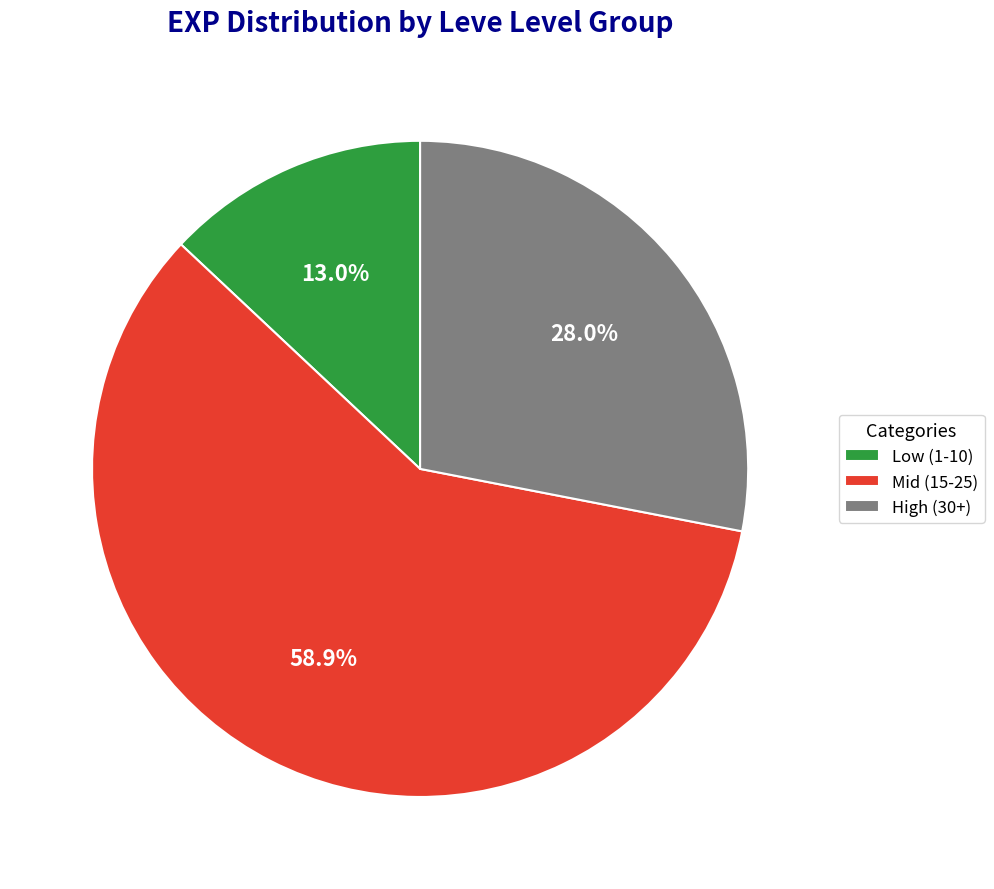

Rank the categories by value from lowest to highest.

Low (1-10), High (30+), Mid (15-25)